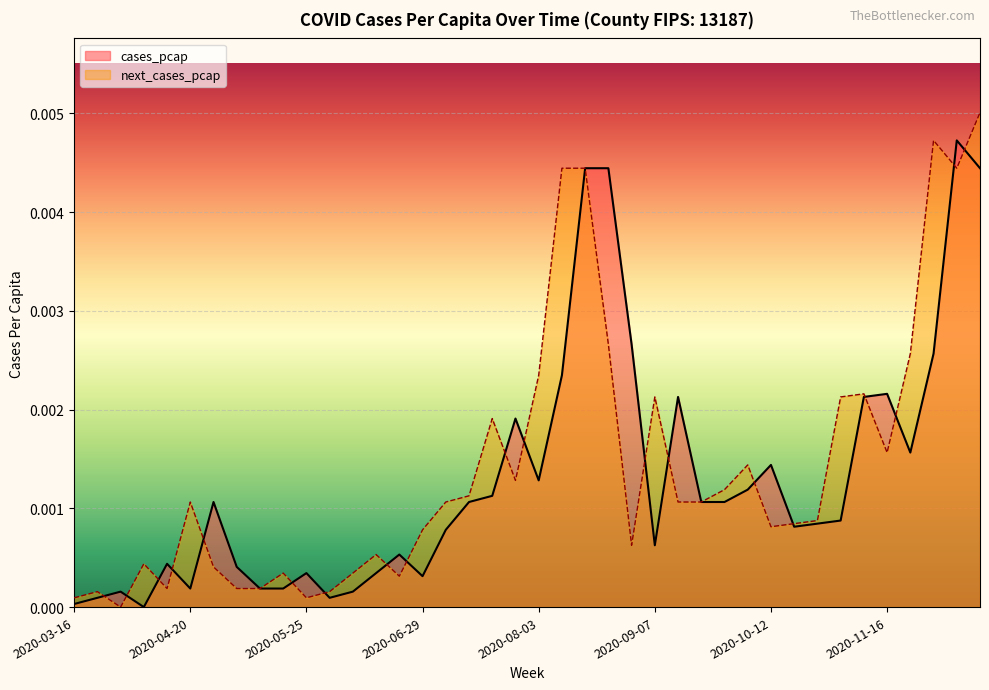

Which series has the largest total across all categories?

next_cases_pcap